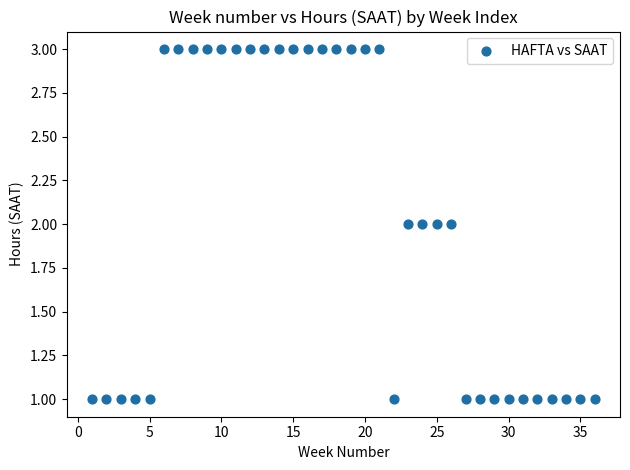

What is the range of X values (max minus min)?

35